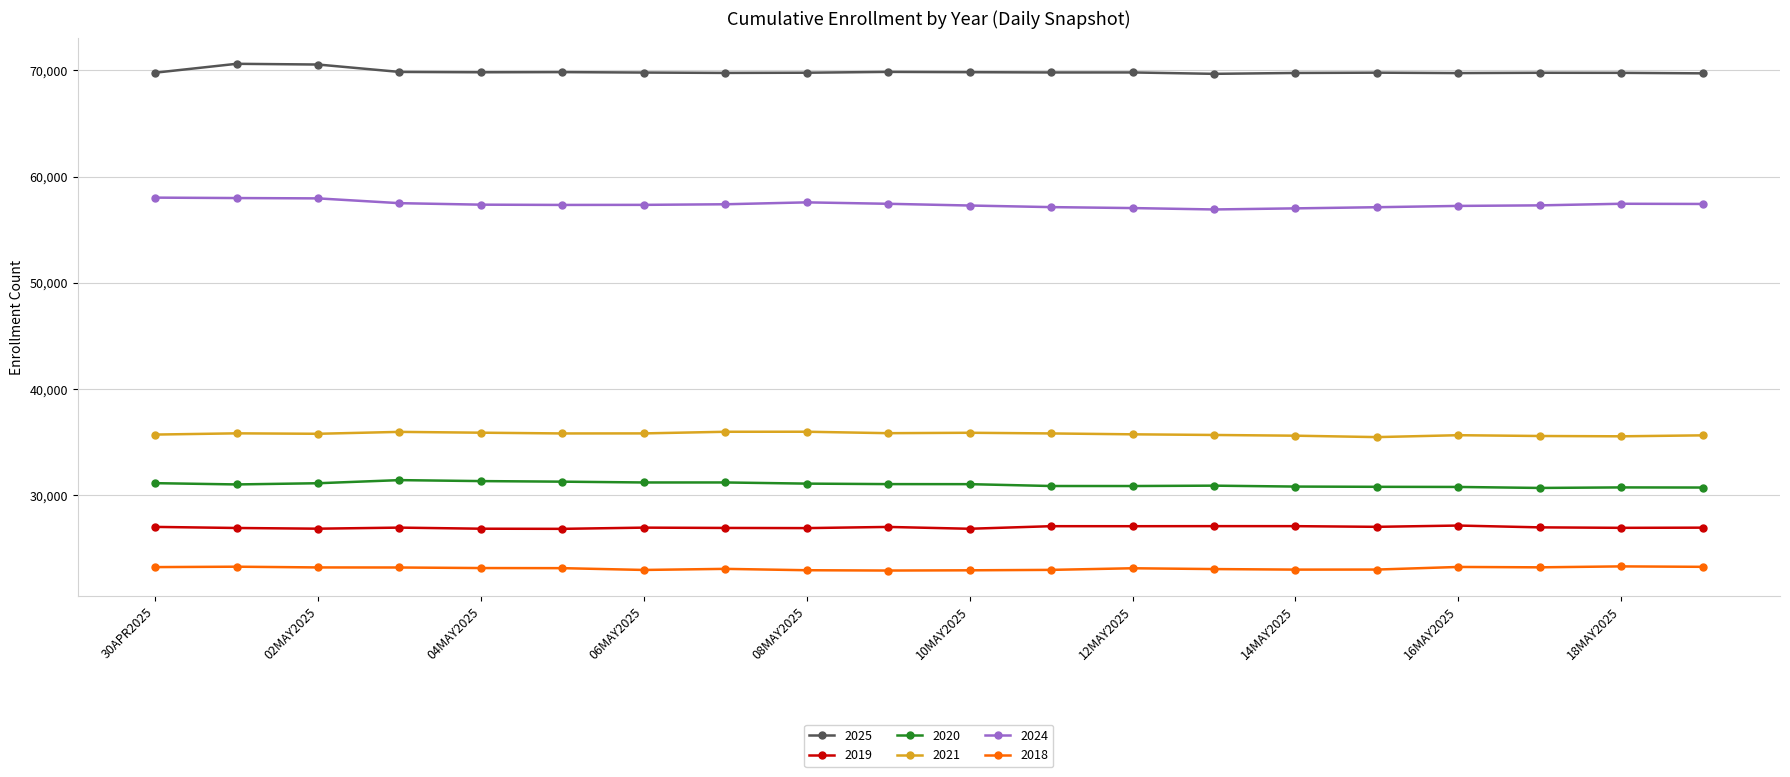

What is the smallest value displayed?

22922